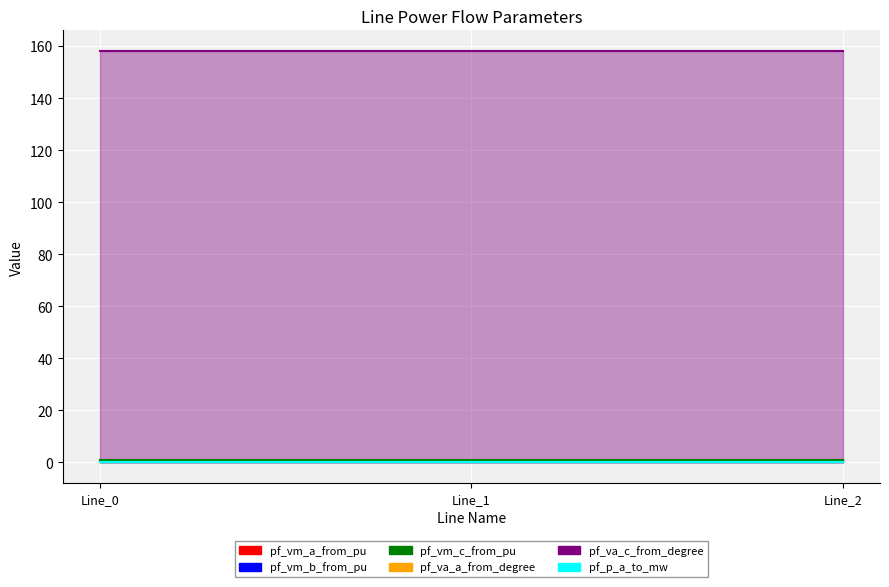

Which series has the largest range (max minus min)?

pf_va_c_from_degree